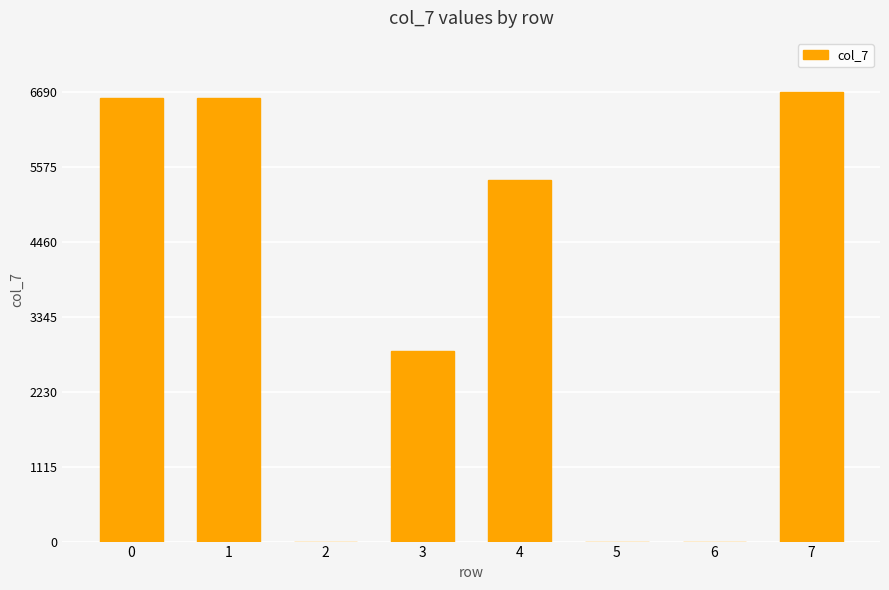

The value at 2 is -2725. True or false?

False